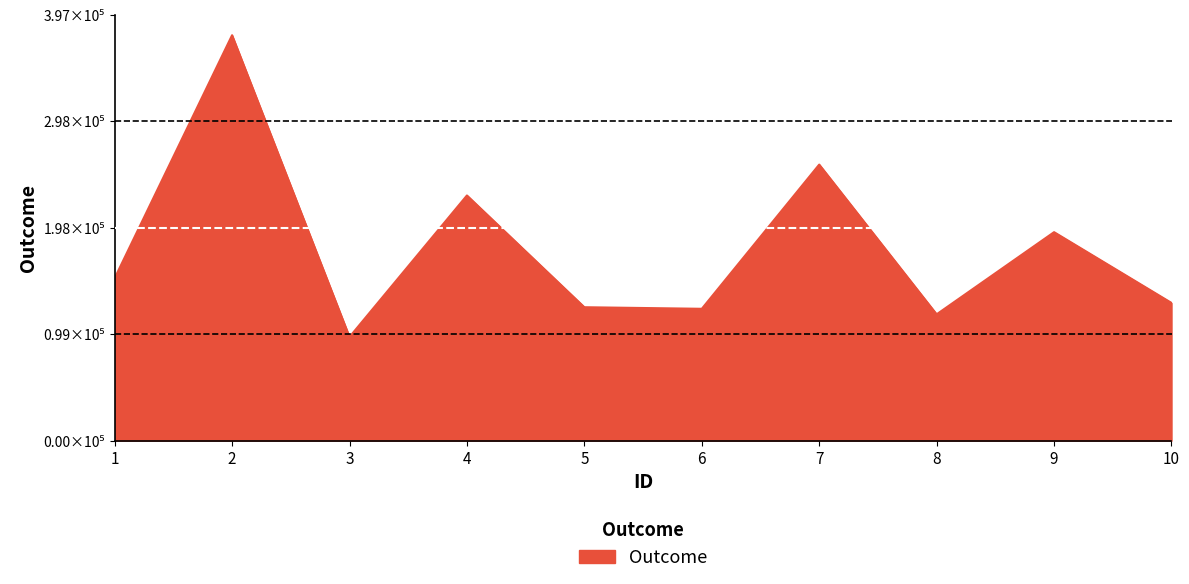

Read the value at 7.

257280.6